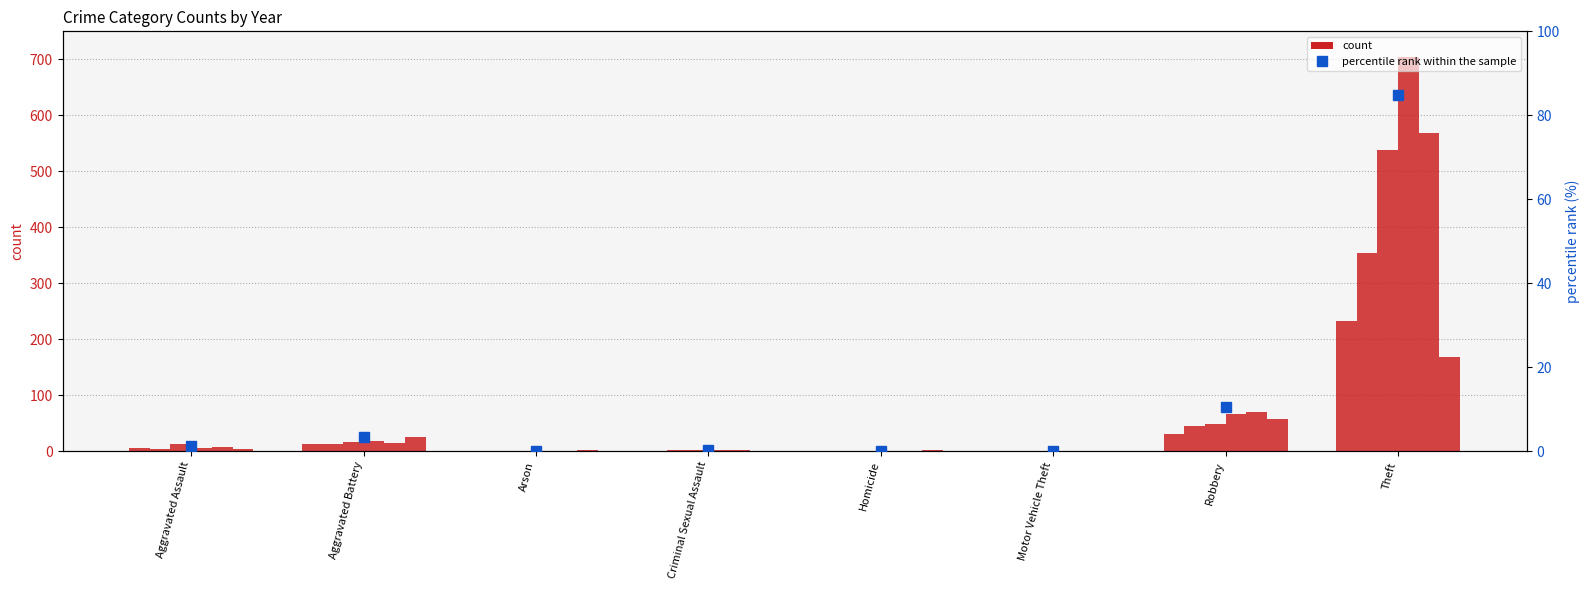

True or false: percentile rank within the sample has a value of 10.4 at Robbery.

True